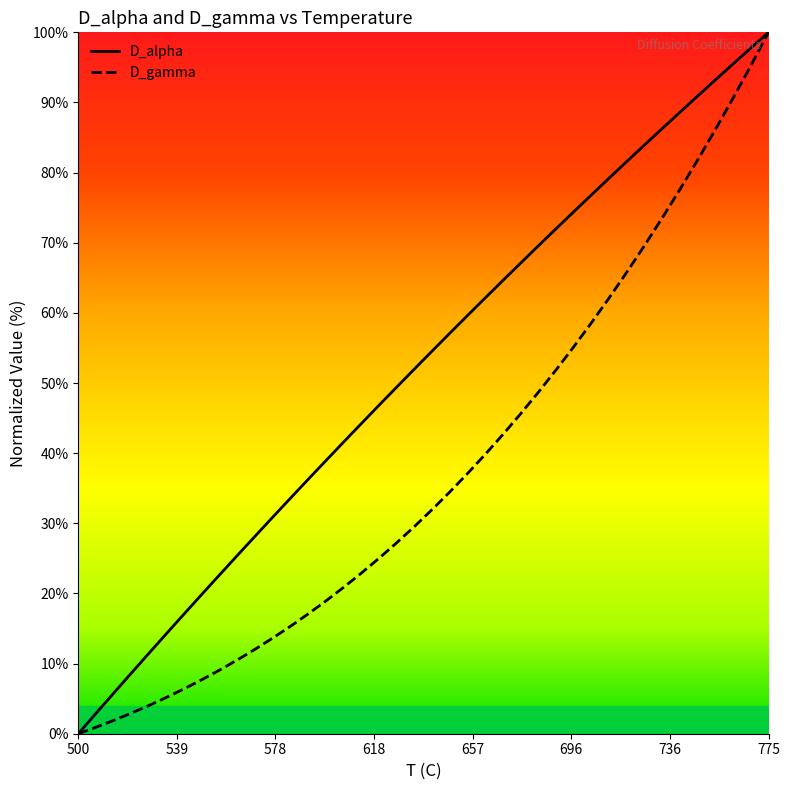

What is the difference between the maximum and minimum values in the D_gamma series?

100.0